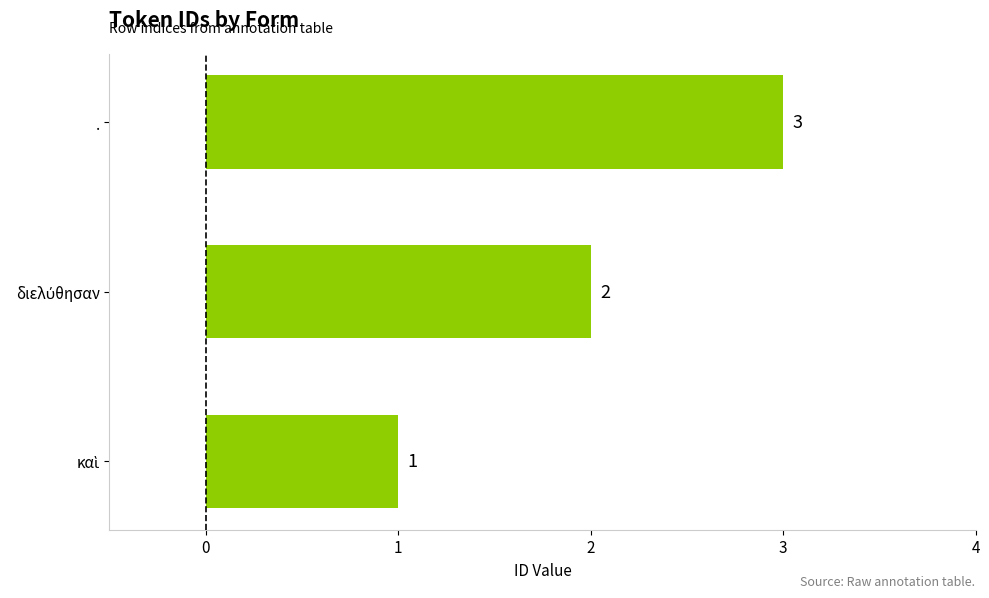

What is the greatest value displayed?

3